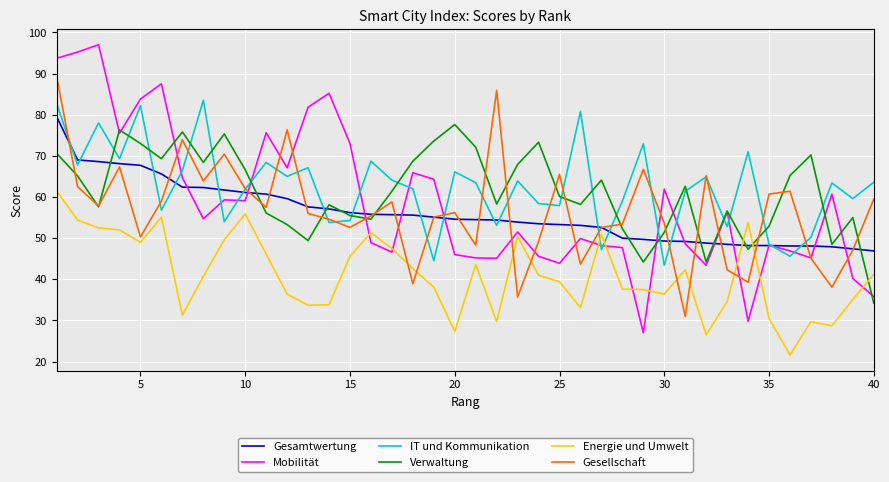

How many lines are shown in the chart?

6